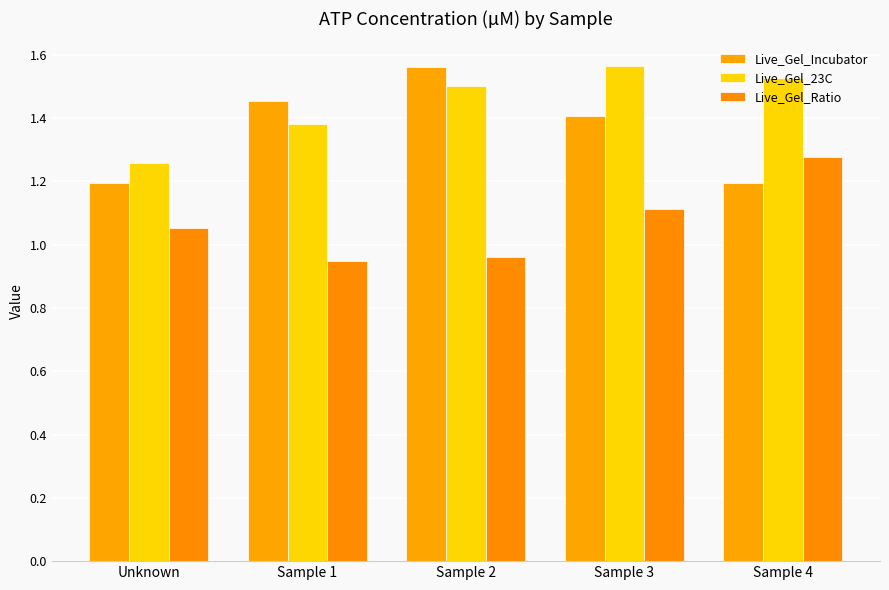

Reading left to right, list all the values displayed in this chart.

Live_Gel_Incubator: Unknown=1.2	Sample 1=1.5	Sample 2=1.6	Sample 3=1.4	Sample 4=1.2
Live_Gel_23C: Unknown=1.3	Sample 1=1.4	Sample 2=1.5	Sample 3=1.6	Sample 4=1.5
Live_Gel_Ratio: Unknown=1.1	Sample 1=0.9	Sample 2=1.0	Sample 3=1.1	Sample 4=1.3